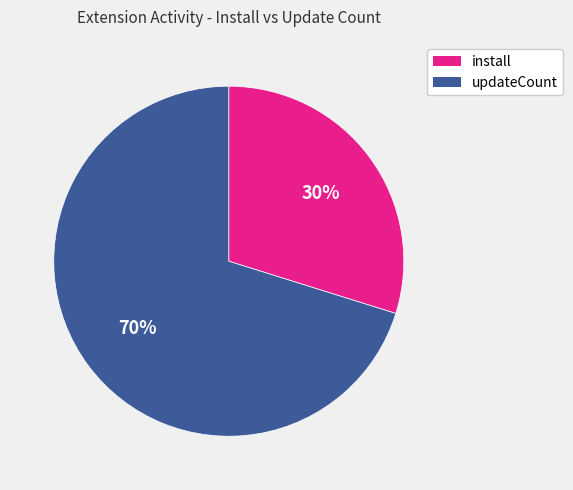

How many segments does this pie chart have?

2